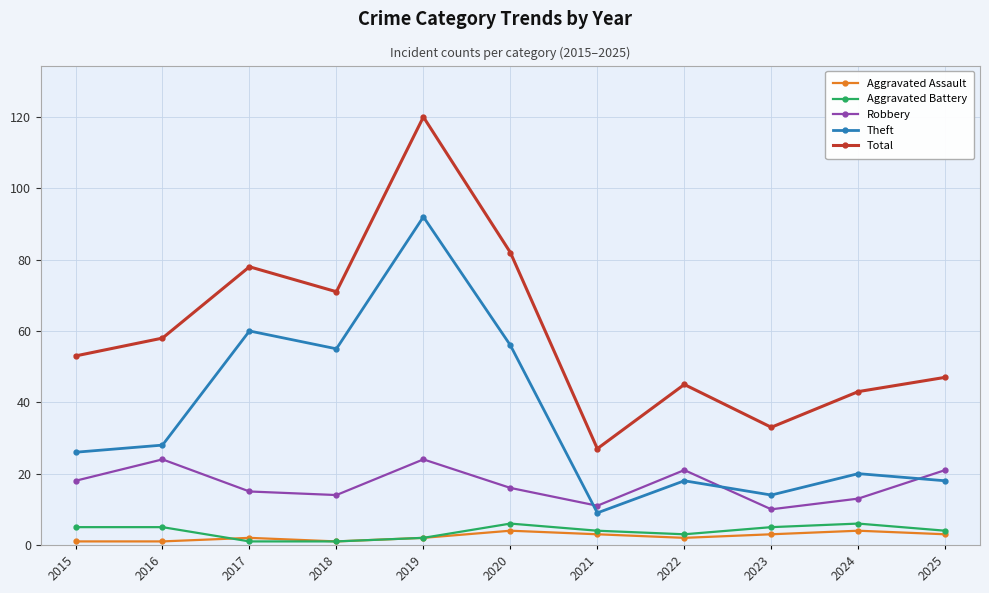

Between 2015 and 2023, which series saw the biggest shift?

Total